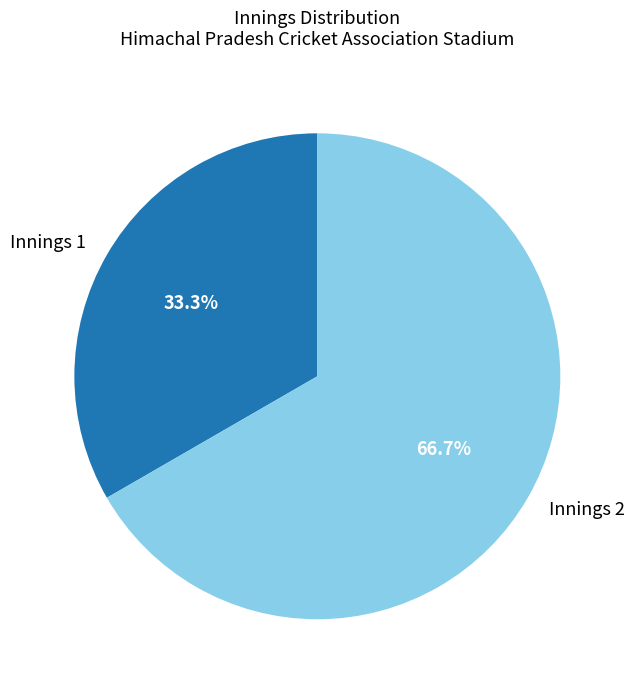

To the nearest percent, what is the difference between the Innings 1 and Innings 2 slice percentages?

33%